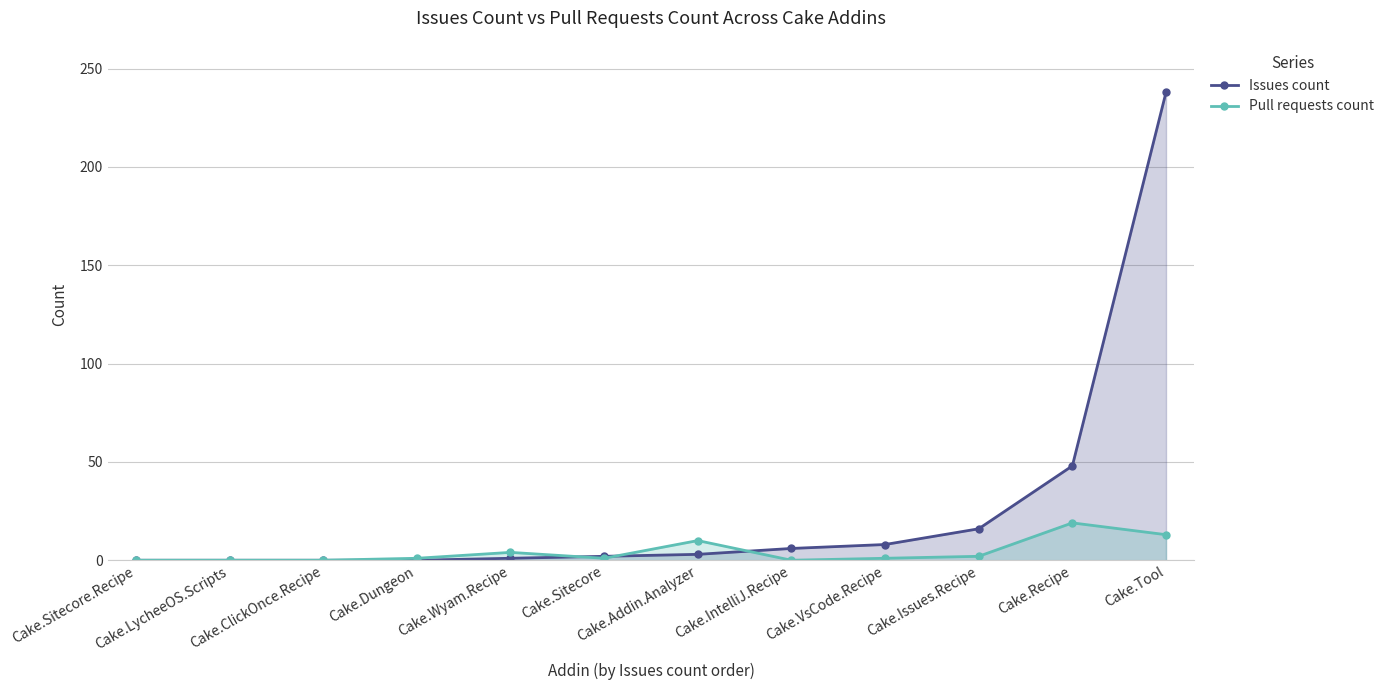

What is the sum of all Pull requests count values?

51